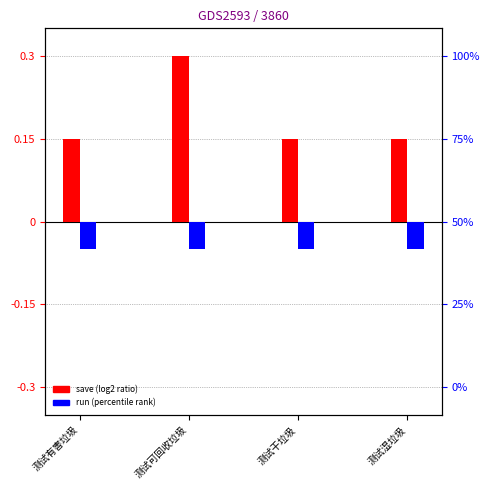

True or false: save has a value of 0.1 at 测试湿垃圾.

True